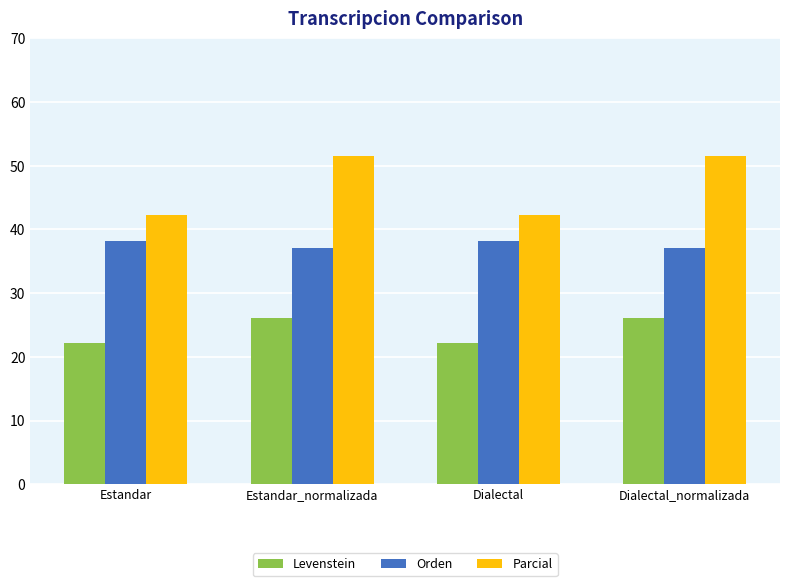

Is the value of Levenstein at Estandar greater than the value of Orden at Dialectal?

No